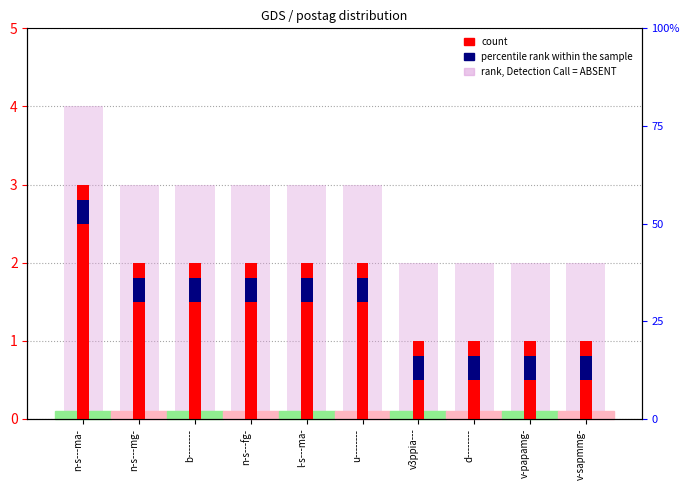

How many data points in count are above 2?

1